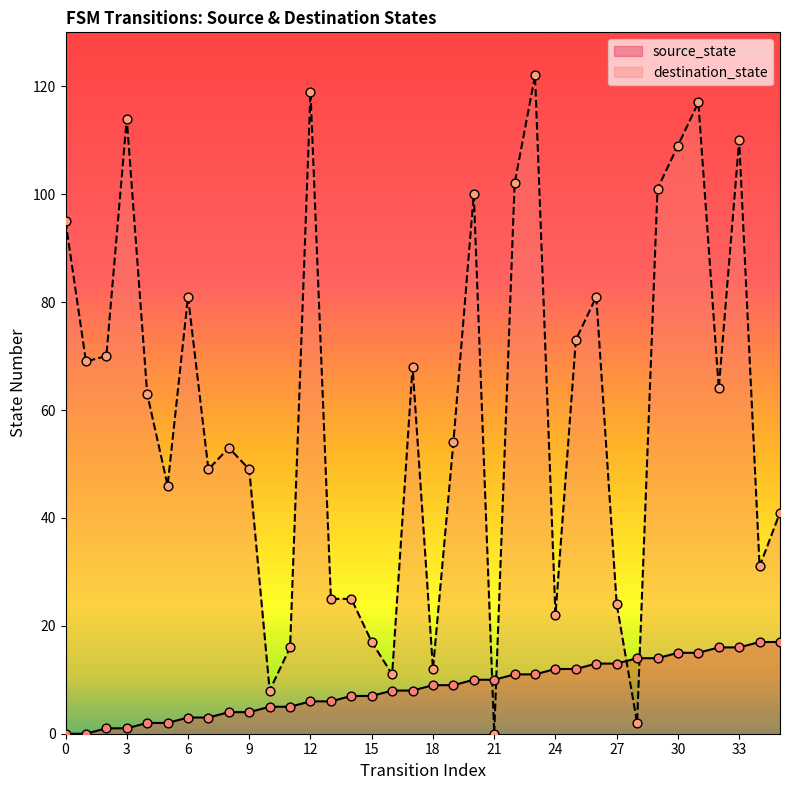

At how many categories does at least one series exceed 112?

4